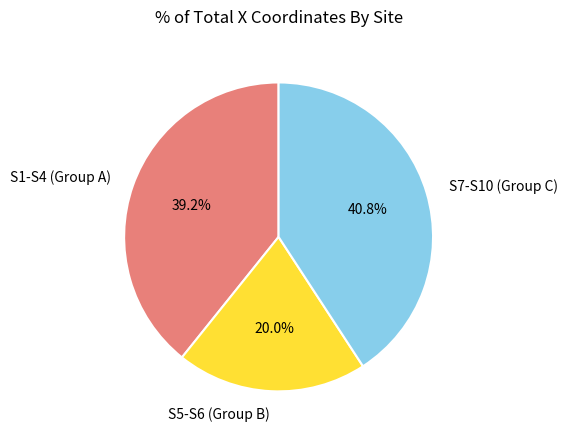

To the nearest percent, what is the average slice percentage?

33%